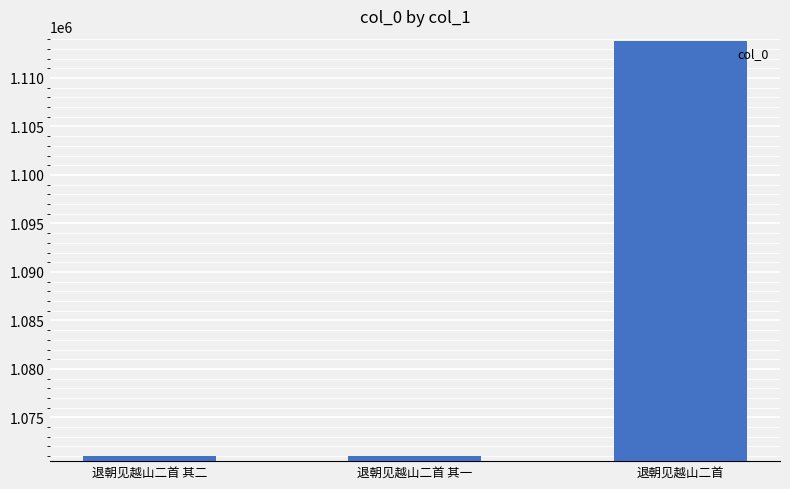

Read the value at 退朝见越山二首 其一.

1070989